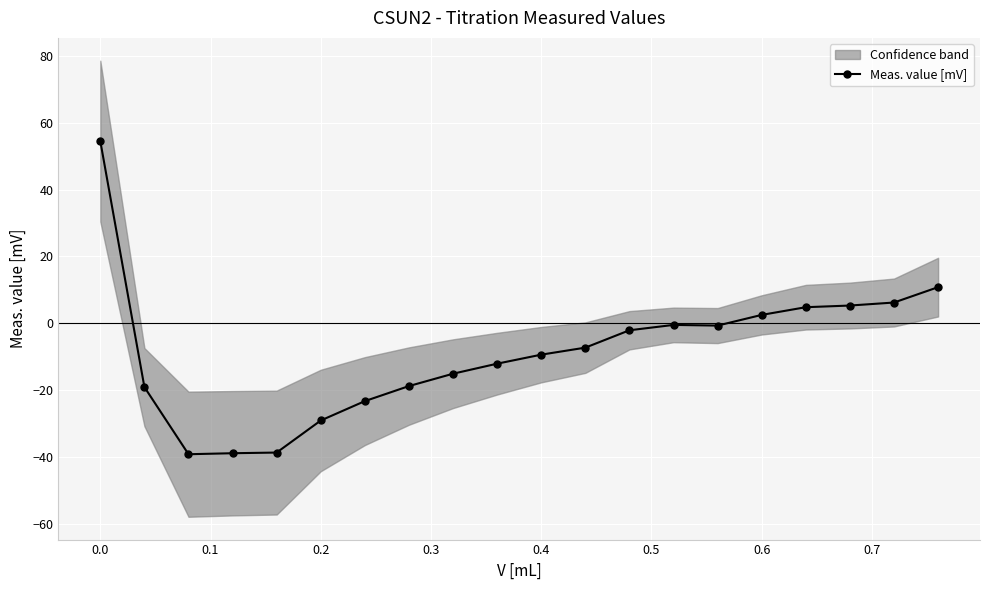

True or false: there are more than 1 points higher than both neighbors.

False